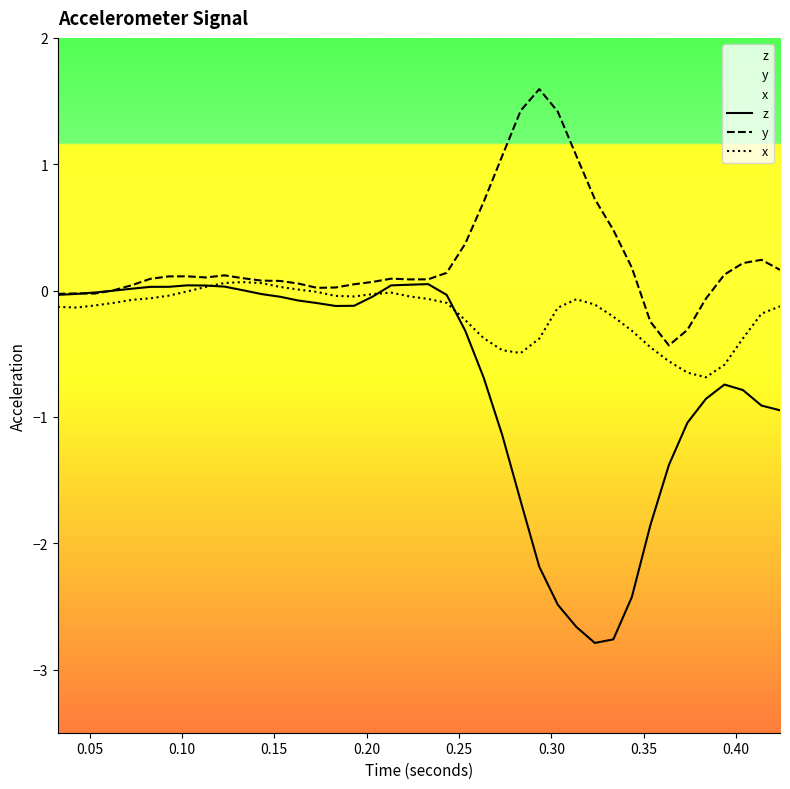

Which series has the widest spread of values?

z